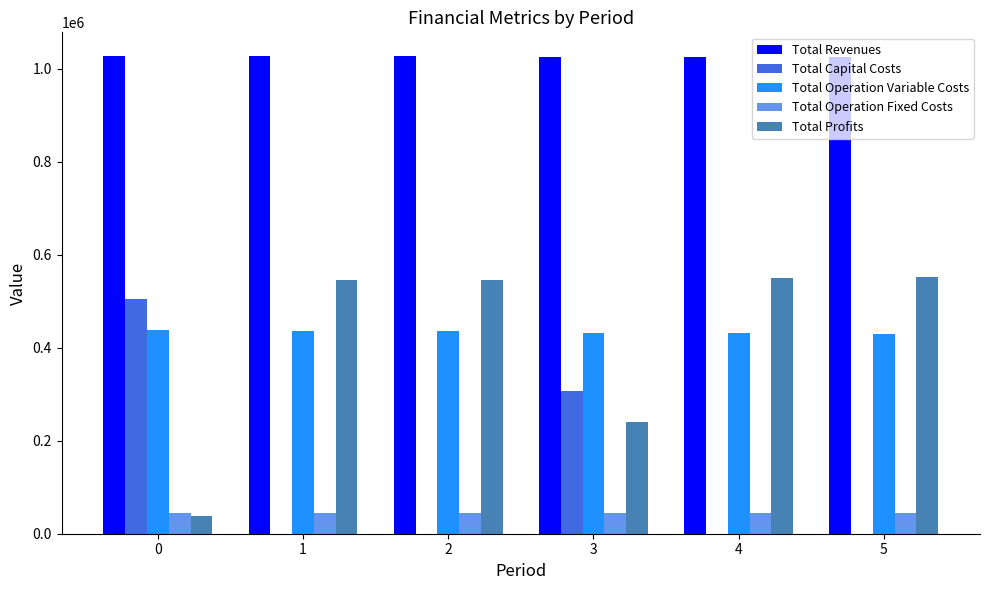

True or false: Total Revenues has a value of 1790259.0 at 4.

False